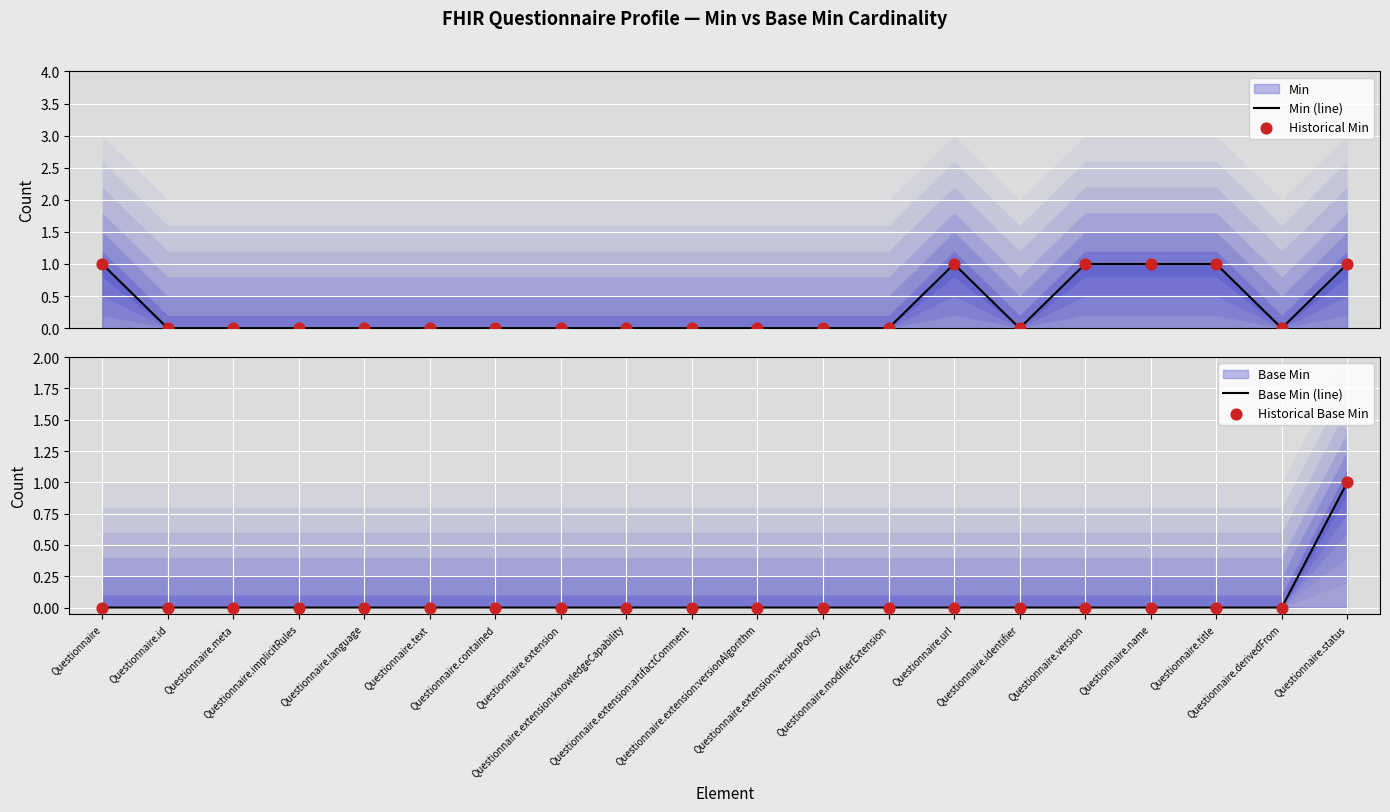

At how many categories does at least one series exceed 0?

6